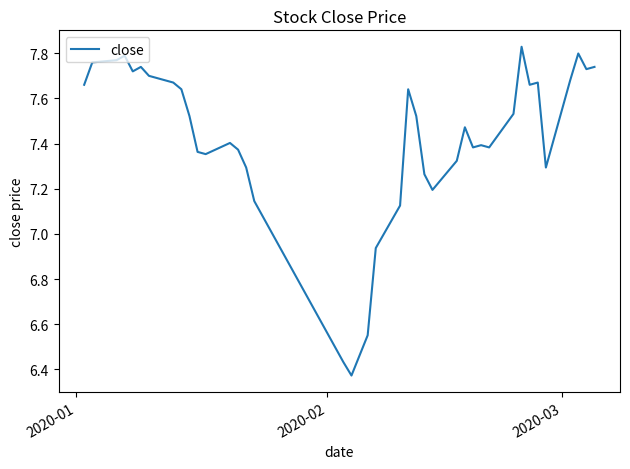

What is the difference between the maximum and minimum values?

1.5